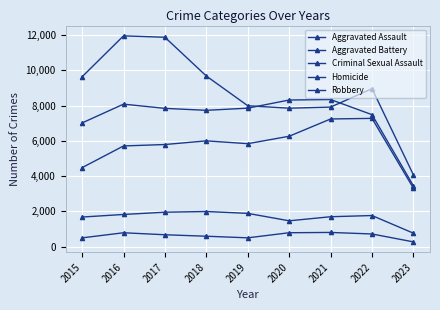

At which label is Criminal Sexual Assault closest to 1376?

2020